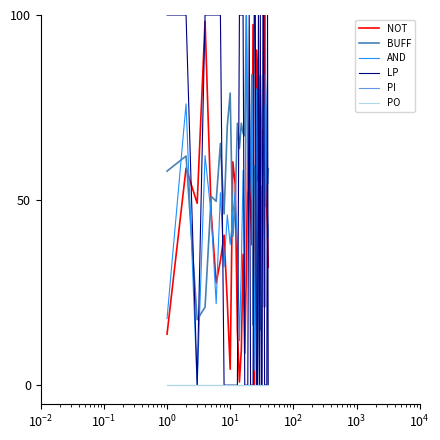

Does the chart have visible grid lines?

No